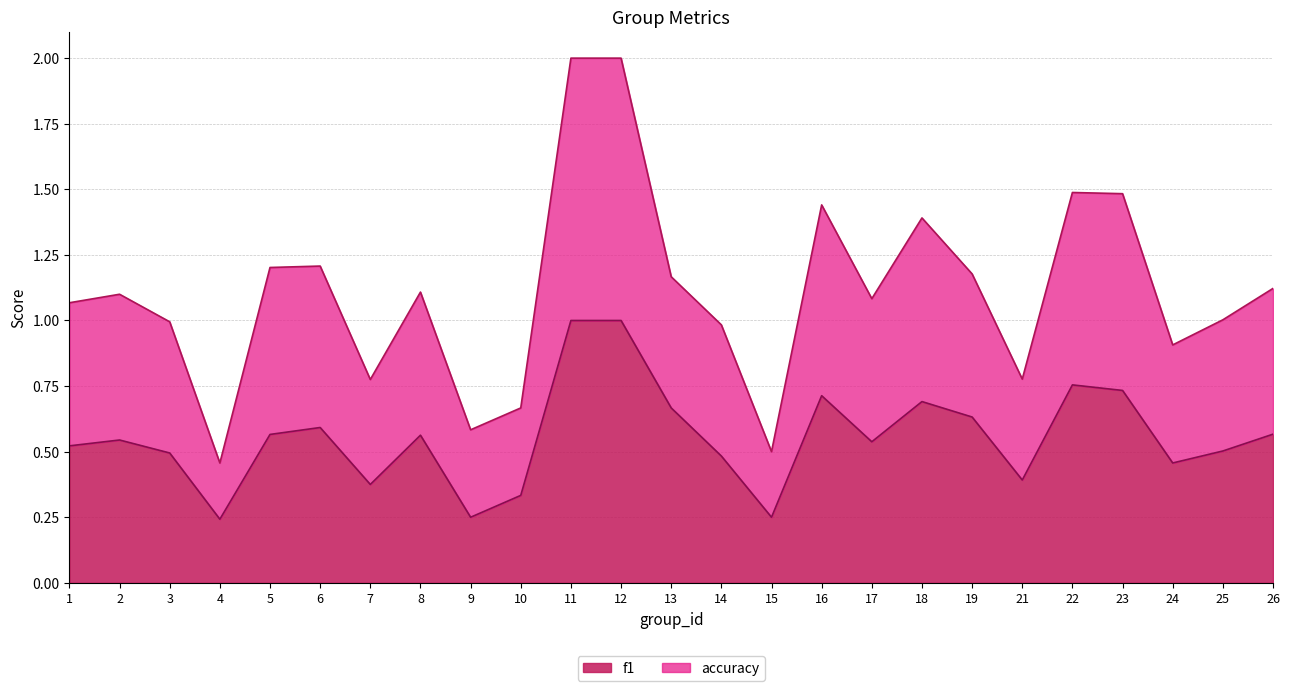

What is the difference between the highest and lowest values at 26?

0.6